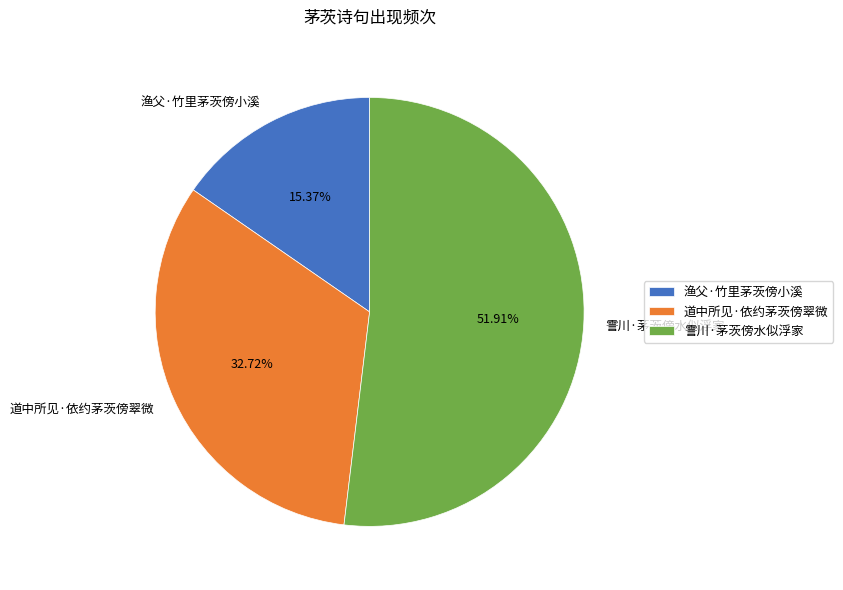

The 道中所见·依约茅茨傍翠微 slice represents 26% of the pie. True or false?

False